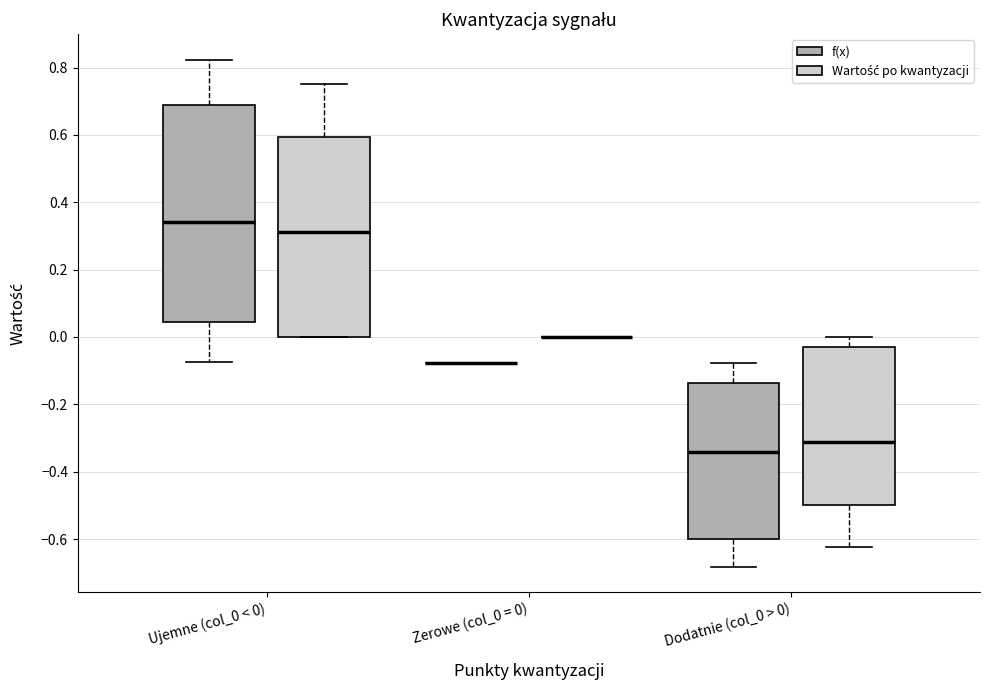

Reading left to right, transcribe this box plot: for each box, give where its median line is, the range the box spans, and where its two whiskers end, as read against the y-axis. The values are not printed on the chart, so give them approximately, as read against the axis.

Ujemne (col_0 < 0) (f(x)): median 0.34, box 0.04 to 0.68, whiskers -0.08 to 0.82
Ujemne (col_0 < 0) (Wartość po kwantyzacji): median 0.32, box 0.00 to 0.60, whiskers 0.00 to 0.76
Zerowe (col_0 = 0) (f(x)): box collapsed to a line at -0.08, whiskers -0.08 to -0.08
Zerowe (col_0 = 0) (Wartość po kwantyzacji): box collapsed to a line at 0.00, whiskers 0.00 to 0.00
Dodatnie (col_0 > 0) (f(x)): median -0.34, box -0.60 to -0.14, whiskers -0.68 to -0.08
Dodatnie (col_0 > 0) (Wartość po kwantyzacji): median -0.32, box -0.50 to -0.04, whiskers -0.62 to 0.00